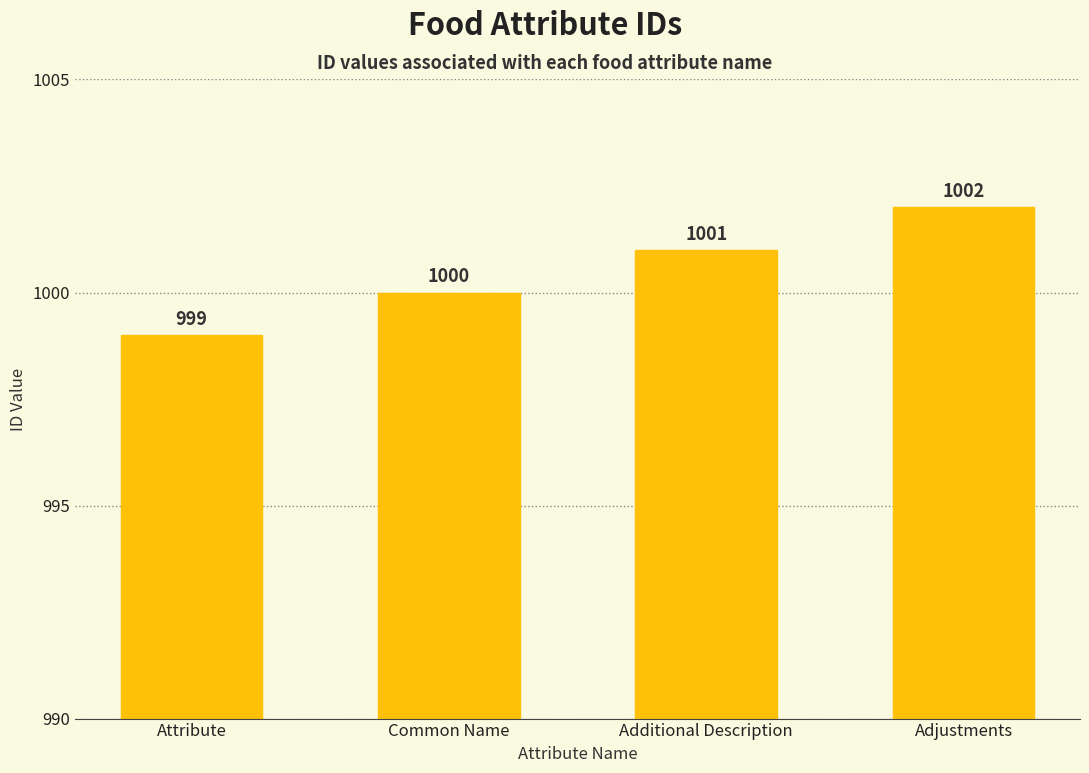

Does the chart contain any negative values?

No